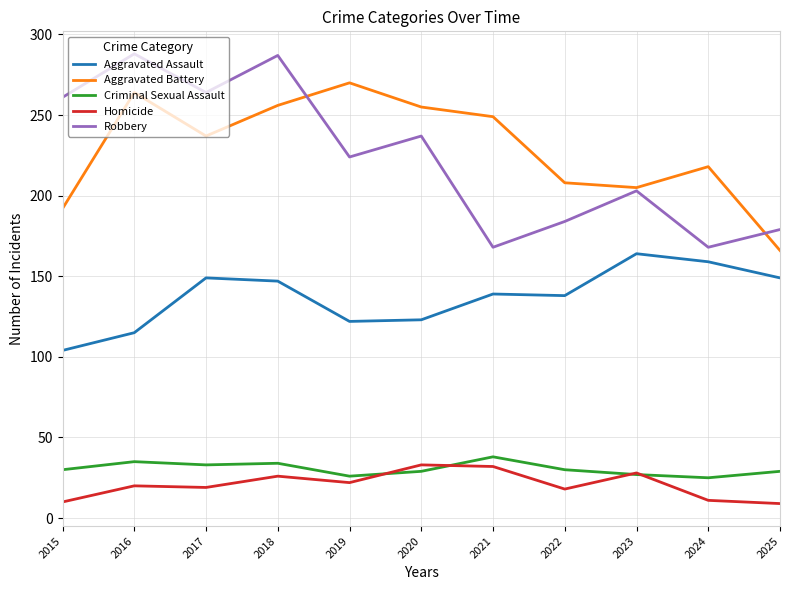

Where is the first local maximum for Robbery?

2016